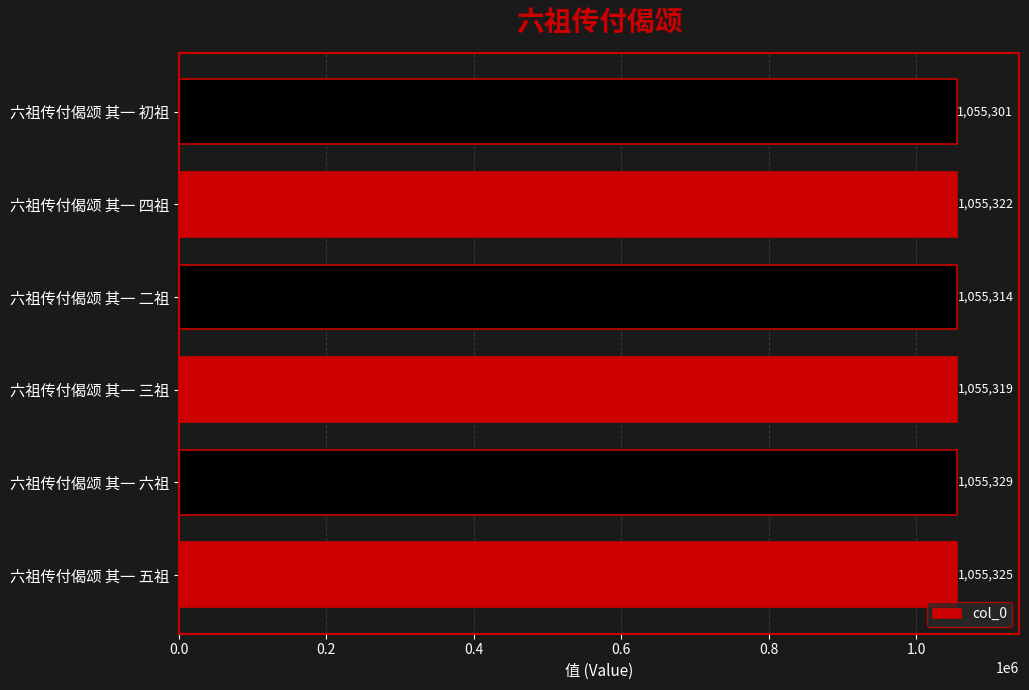

Approximately how many times larger is the value at 六祖传付偈颂 其一 四祖 compared to 六祖传付偈颂 其一 初祖?

1.0